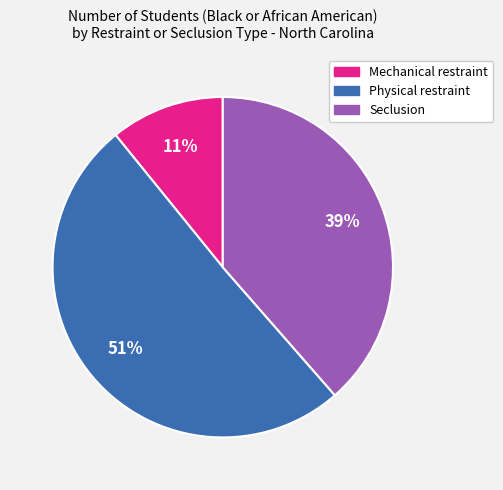

To the nearest percent, what is the average slice percentage?

33%